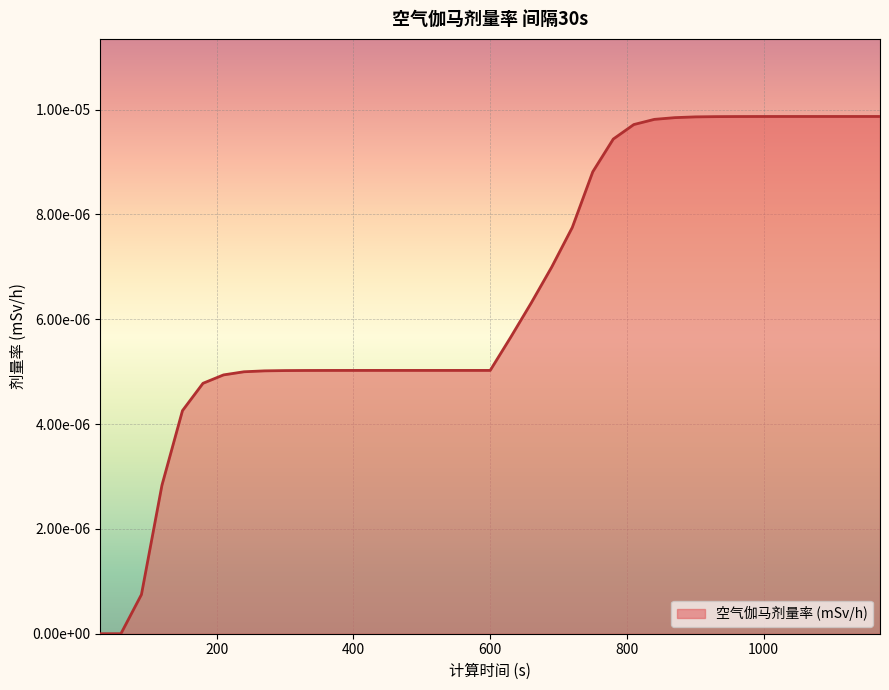

List the labels in order of value, largest first.

1170, 1140, 1110, 1080, 1050, 1020, 990, 960, 930, 900, 870, 840, 810, 780, 750, 720, 690, 660, 630, 480, 510, 540, 570, 600, 450, 420, 390, 360, 330, 300, 270, 240, 210, 180, 150, 120, 90, 30, 60